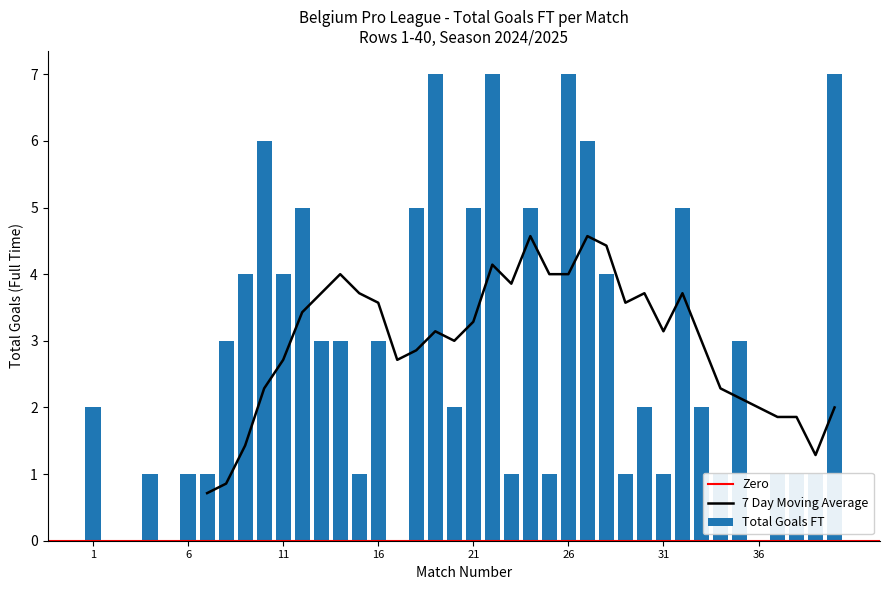

What value does the data have at 29?

1